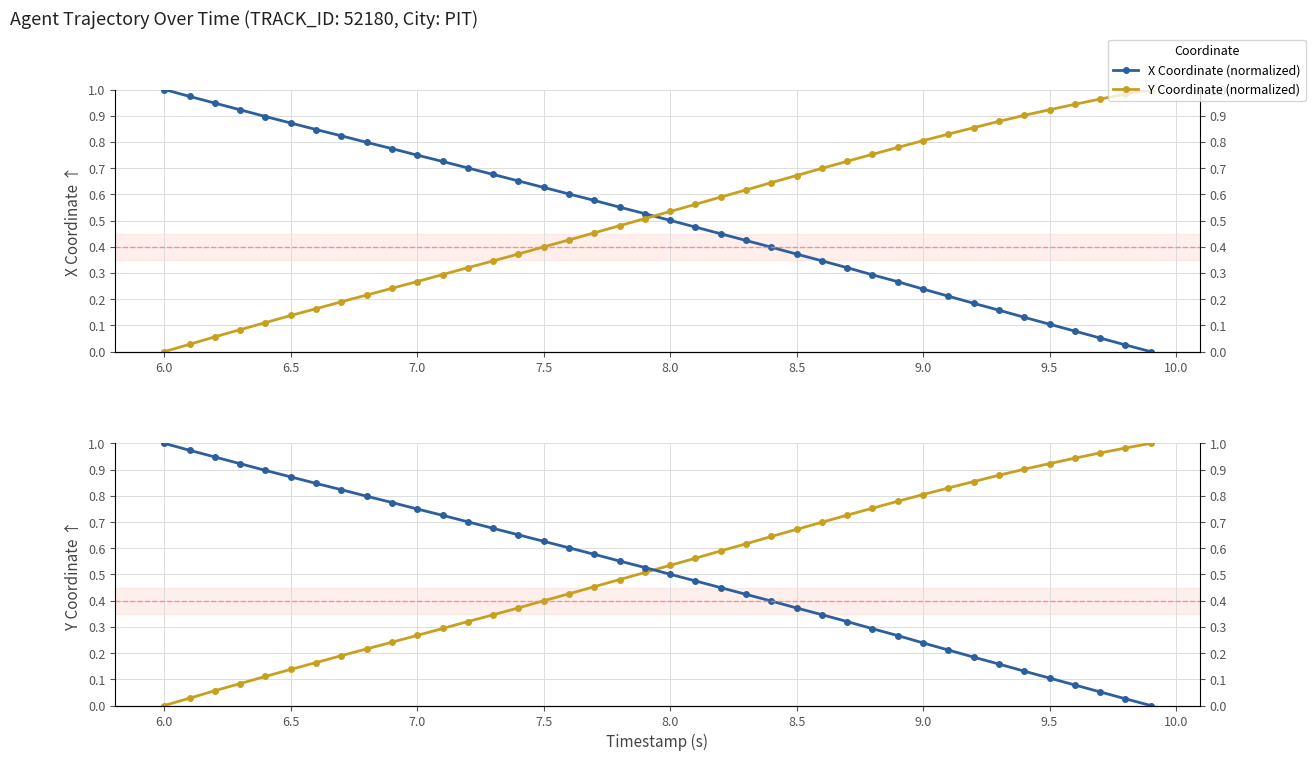

Is the value of X Coordinate (normalized) at 15 greater than the value of Y Coordinate (normalized) at 7.0?

Yes